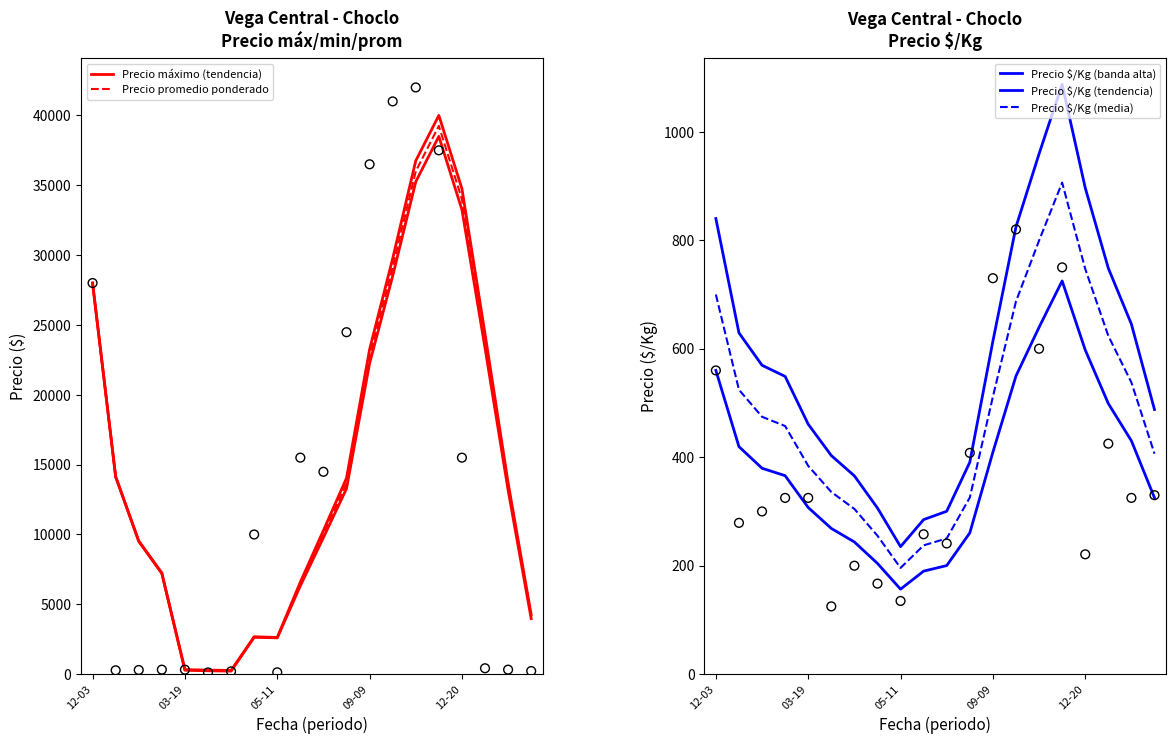

Which series reaches the maximum Y coordinate?

Precio máximo (tendencia)